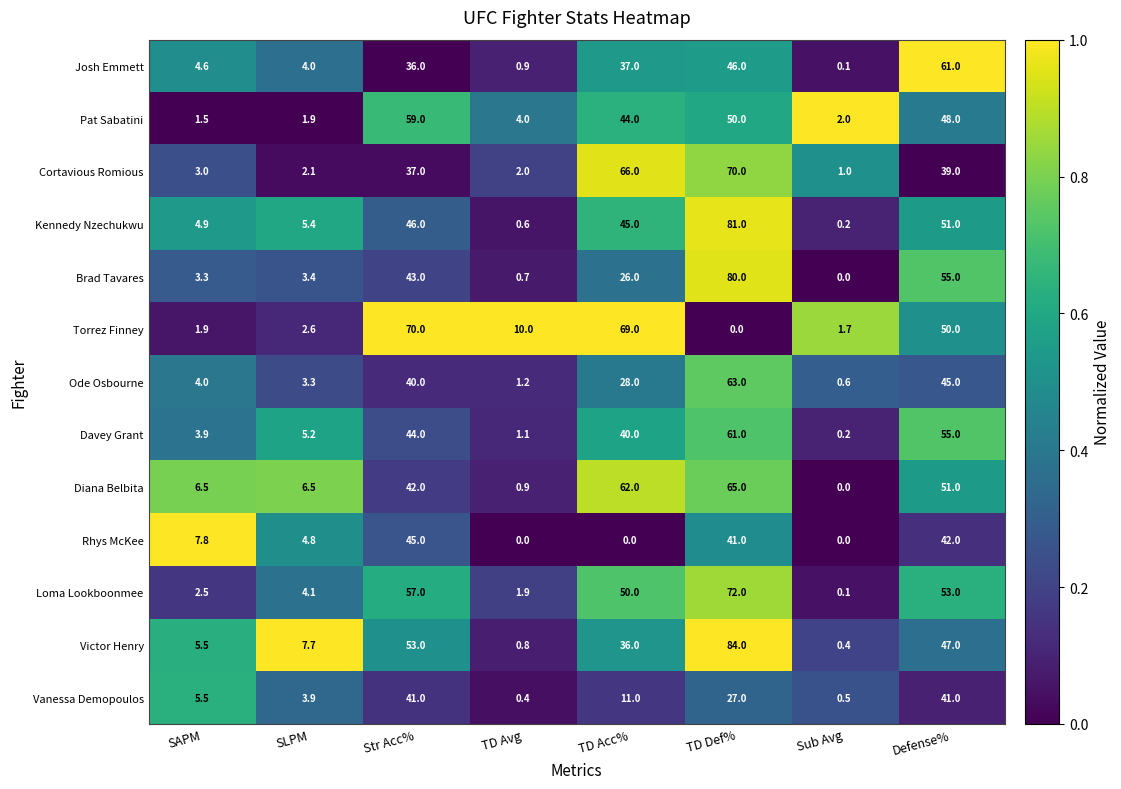

What is the greatest value displayed?

84.0